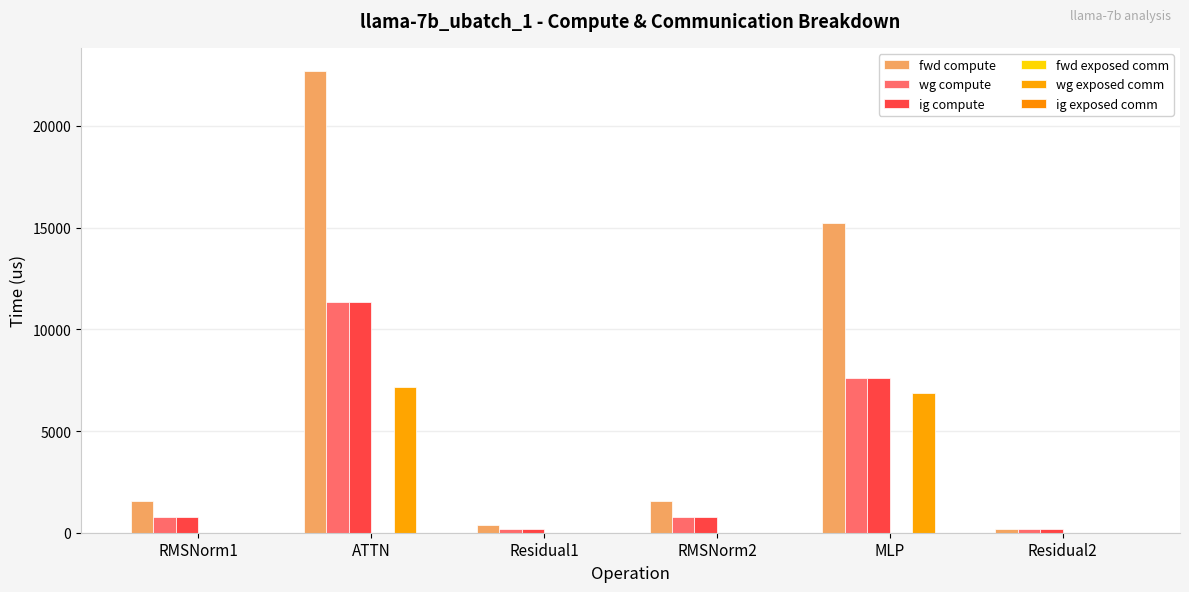

Which series has the largest total across all categories?

fwd compute